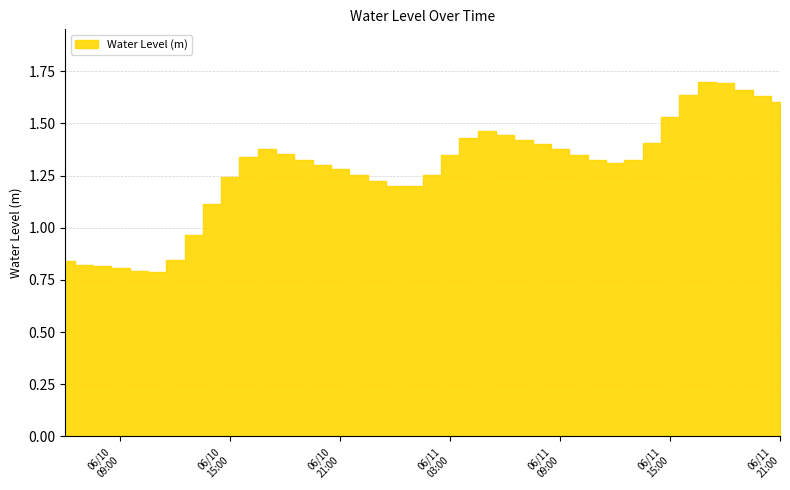

List the labels in order of value, largest first.

2024-06-11 17:00:00, 2024-06-11 18:00:00, 2024-06-11 19:00:00, 2024-06-11 16:00:00, 2024-06-11 20:00:00, 2024-06-11 21:00:00, 2024-06-11 15:00:00, 2024-06-11 05:00:00, 2024-06-11 06:00:00, 2024-06-11 04:00:00, 2024-06-11 07:00:00, 2024-06-11 14:00:00, 2024-06-11 08:00:00, 2024-06-10 17:00:00, 2024-06-11 09:00:00, 2024-06-10 18:00:00, 2024-06-11 03:00:00, 2024-06-11 10:00:00, 2024-06-10 16:00:00, 2024-06-11 11:00:00, 2024-06-11 13:00:00, 2024-06-10 19:00:00, 2024-06-11 12:00:00, 2024-06-10 20:00:00, 2024-06-10 21:00:00, 2024-06-10 22:00:00, 2024-06-11 02:00:00, 2024-06-10 15:00:00, 2024-06-10 23:00:00, 2024-06-11 01:00:00, 2024-06-11 00:00:00, 2024-06-10 14:00:00, 2024-06-10 13:00:00, 2024-06-10 12:00:00, 2024-06-10 06:00:00, 2024-06-10 07:00:00, 2024-06-10 08:00:00, 2024-06-10 09:00:00, 2024-06-10 10:00:00, 2024-06-10 11:00:00